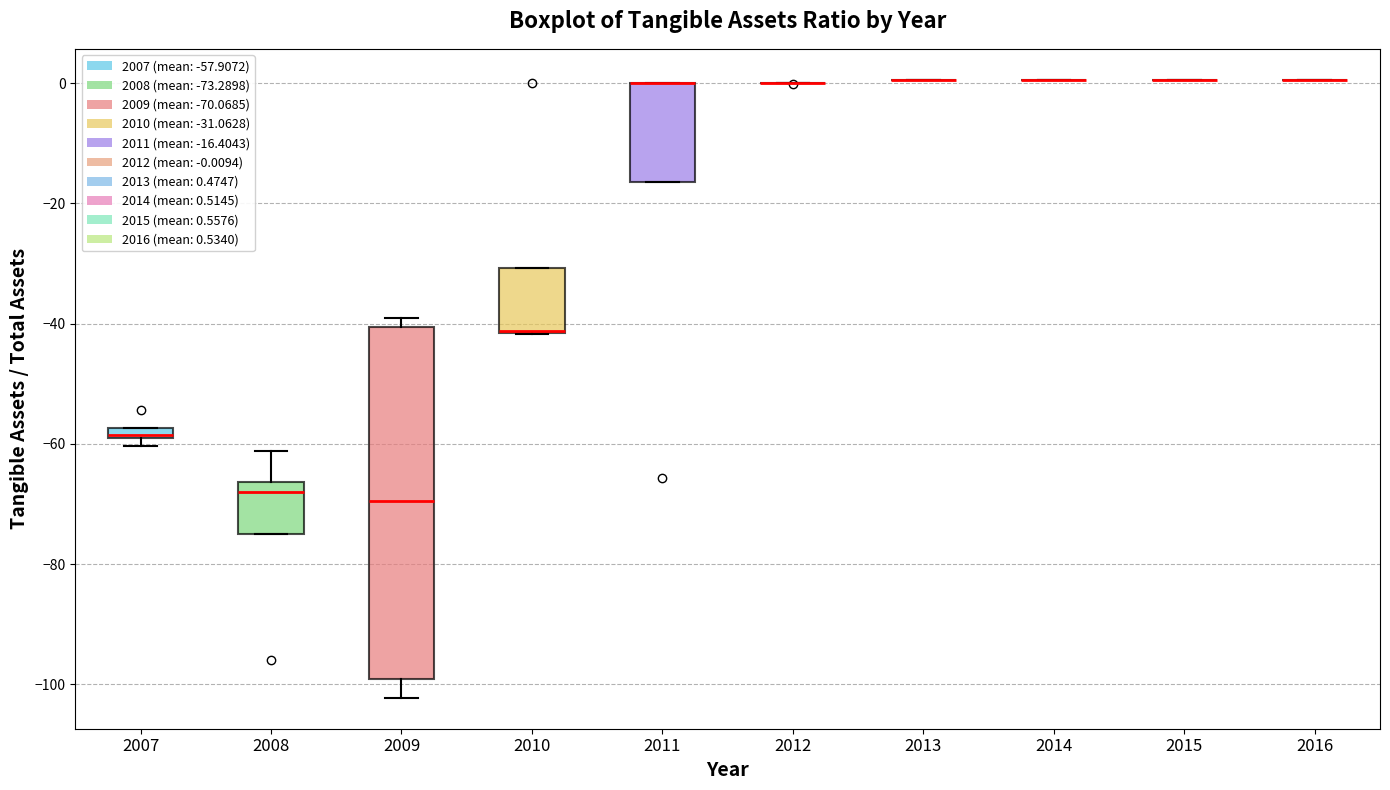

Where is the upper edge of the box at x = 2011 on the y-axis? The values are not printed on the chart, so give them approximately, as read against the axis.

0